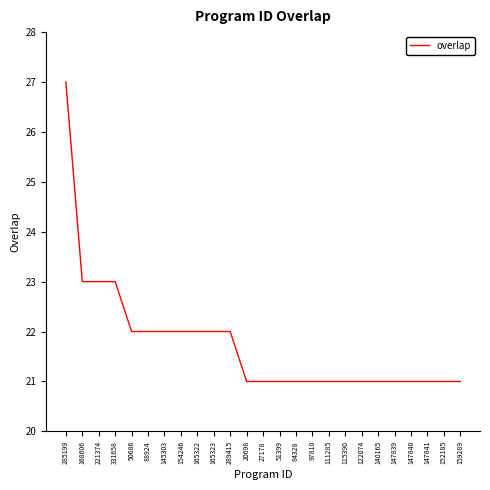

Reading left to right, list all the values displayed in this chart.

285199=27	168606=23	221374=23	331658=23	50686=22	88924=22	145303=22	154246=22	165322=22	165323=22	289415=22	20698=21	27178=21	51399=21	84328=21	97810=21	111285=21	115390=21	122074=21	140165=21	147839=21	147840=21	147841=21	152185=21	159289=21